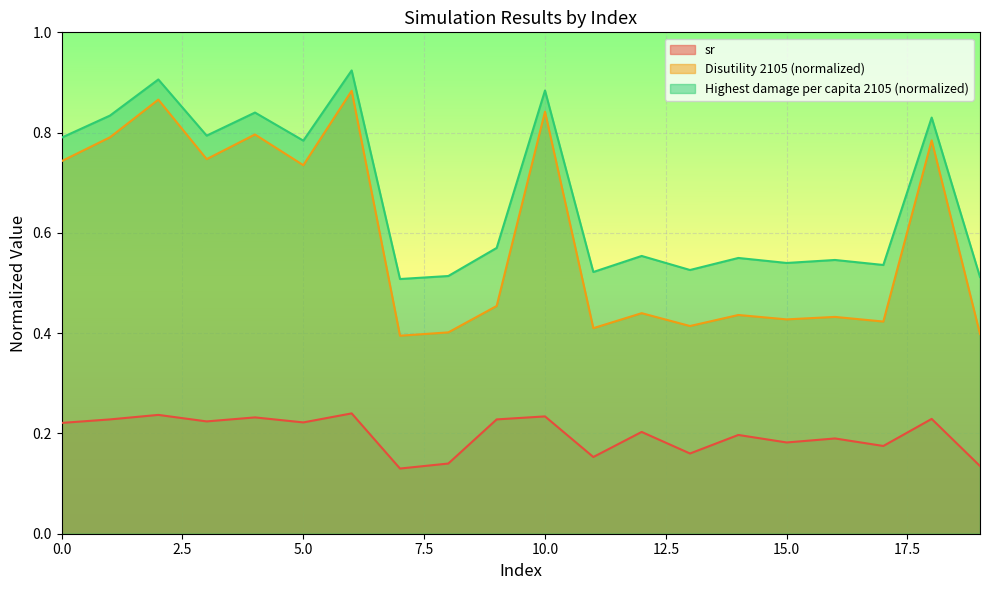

Which series has the largest total across all categories?

Highest damage per capita 2105 (normalized)